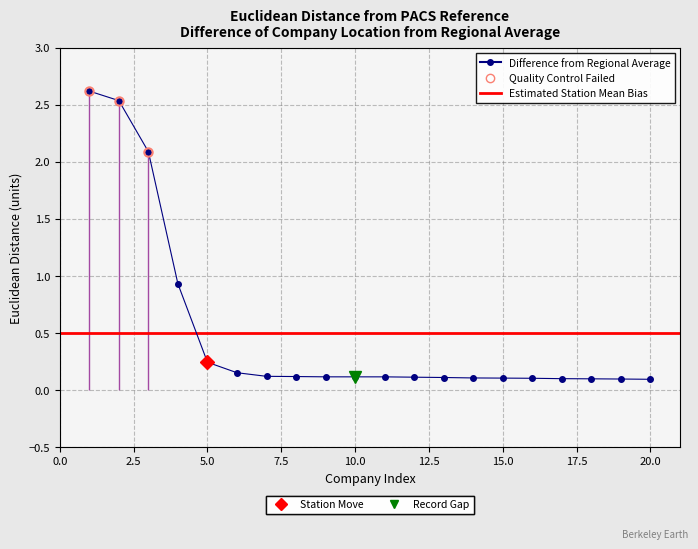

List the labels in order of value, largest first.

1, 2, 3, 4, 5, 6, 7, 8, 9, 10, 11, 12, 13, 14, 15, 16, 17, 18, 19, 20